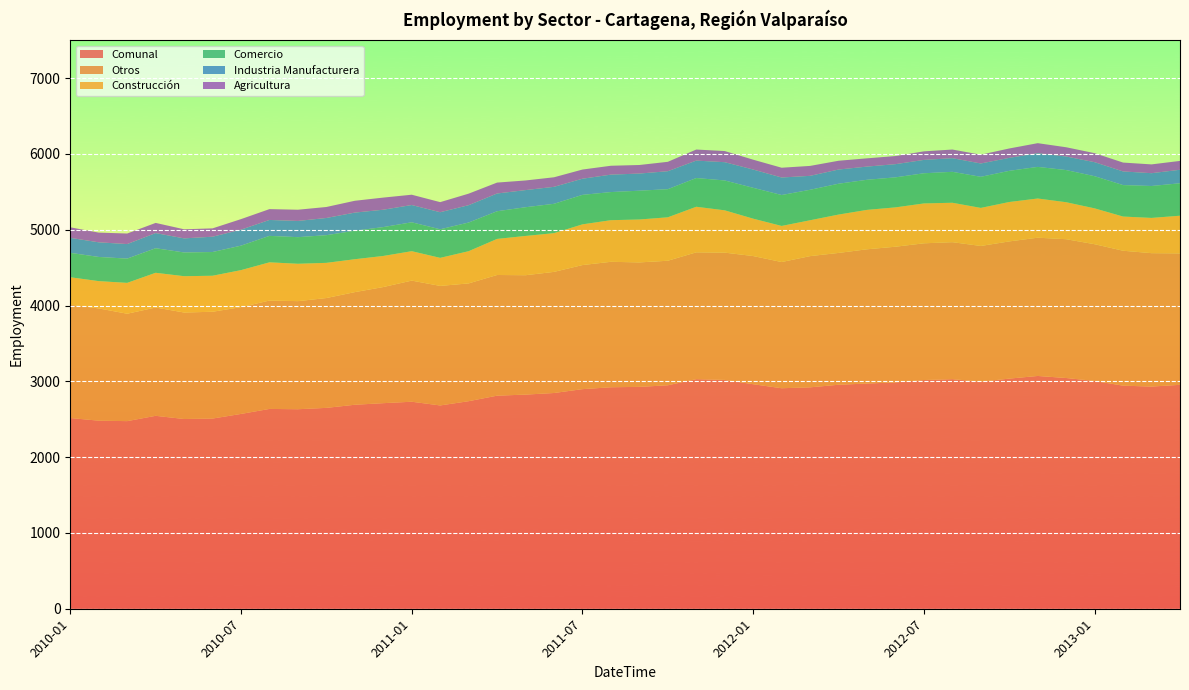

Reading right to left, extract all data points from this chart.

Comunal: 2013-04=2954	2013-03=2931	2013-02=2943	2013-01=3005	2012-12=3044	2012-11=3071	2012-10=3036	2012-09=2995	2012-08=3029	2012-07=3017	2012-06=2986	2012-05=2971	2012-04=2955	2012-03=2921	2012-02=2909	2012-01=2962	2011-12=3019	2011-11=3029	2011-10=2948	2011-09=2927	2011-08=2922	2011-07=2897	2011-06=2846	2011-05=2825	2011-04=2811	2011-03=2738	2011-02=2682	2011-01=2731	2010-12=2712	2010-11=2691	2010-10=2650	2010-09=2632	2010-08=2636	2010-07=2570	2010-06=2509	2010-05=2503	2010-04=2545	2010-03=2475	2010-02=2481	2010-01=2516
Otros: 2013-04=1734	2013-03=1760	2013-02=1780	2013-01=1804	2012-12=1831	2012-11=1824	2012-10=1810	2012-09=1791	2012-08=1807	2012-07=1804	2012-06=1790	2012-05=1771	2012-04=1739	2012-03=1731	2012-02=1665	2012-01=1691	2011-12=1679	2011-11=1673	2011-10=1643	2011-09=1642	2011-08=1655	2011-07=1637	2011-06=1598	2011-05=1575	2011-04=1592	2011-03=1554	2011-02=1577	2011-01=1598	2010-12=1532	2010-11=1486	2010-10=1449	2010-09=1426	2010-08=1430	2010-07=1409	2010-06=1409	2010-05=1405	2010-04=1429	2010-03=1417	2010-02=1481	2010-01=1496
Construcción: 2013-04=497	2013-03=465	2013-02=451	2013-01=473	2012-12=488	2012-11=517	2012-10=520	2012-09=502	2012-08=520	2012-07=526	2012-06=519	2012-05=520	2012-04=506	2012-03=473	2012-02=476	2012-01=493	2011-12=558	2011-11=601	2011-10=573	2011-09=566	2011-08=549	2011-07=537	2011-06=511	2011-05=518	2011-04=476	2011-03=425	2011-02=370	2011-01=388	2010-12=410	2010-11=434	2010-10=464	2010-09=493	2010-08=504	2010-07=488	2010-06=475	2010-05=479	2010-04=458	2010-03=407	2010-02=360	2010-01=361
Comercio: 2013-04=428	2013-03=421	2013-02=415	2013-01=424	2012-12=424	2012-11=417	2012-10=411	2012-09=410	2012-08=408	2012-07=398	2012-06=396	2012-05=397	2012-04=407	2012-03=402	2012-02=408	2012-01=407	2011-12=394	2011-11=379	2011-10=371	2011-09=380	2011-08=371	2011-07=389	2011-06=387	2011-05=379	2011-04=365	2011-03=378	2011-02=377	2011-01=381	2010-12=381	2010-11=376	2010-10=365	2010-09=351	2010-08=349	2010-07=323	2010-06=313	2010-05=313	2010-04=324	2010-03=320	2010-02=319	2010-01=322
Industria Manufacturera: 2013-04=178	2013-03=169	2013-02=180	2013-01=185	2012-12=179	2012-11=181	2012-10=171	2012-09=176	2012-08=180	2012-07=176	2012-06=174	2012-05=174	2012-04=187	2012-03=184	2012-02=231	2012-01=241	2011-12=241	2011-11=230	2011-10=237	2011-09=226	2011-08=230	2011-07=213	2011-06=224	2011-05=226	2011-04=234	2011-03=229	2011-02=225	2011-01=228	2010-12=229	2010-11=239	2010-10=227	2010-09=214	2010-08=210	2010-07=211	2010-06=202	2010-05=186	2010-04=200	2010-03=192	2010-02=193	2010-01=198
Agricultura: 2013-04=117	2013-03=116	2013-02=117	2013-01=119	2012-12=122	2012-11=132	2012-10=124	2012-09=116	2012-08=114	2012-07=113	2012-06=107	2012-05=109	2012-04=116	2012-03=131	2012-02=129	2012-01=130	2011-12=147	2011-11=146	2011-10=124	2011-09=113	2011-08=117	2011-07=121	2011-06=126	2011-05=127	2011-04=144	2011-03=152	2011-02=133	2011-01=136	2010-12=160	2010-11=156	2010-10=145	2010-09=148	2010-08=143	2010-07=139	2010-06=110	2010-05=120	2010-04=134	2010-03=139	2010-02=128	2010-01=139